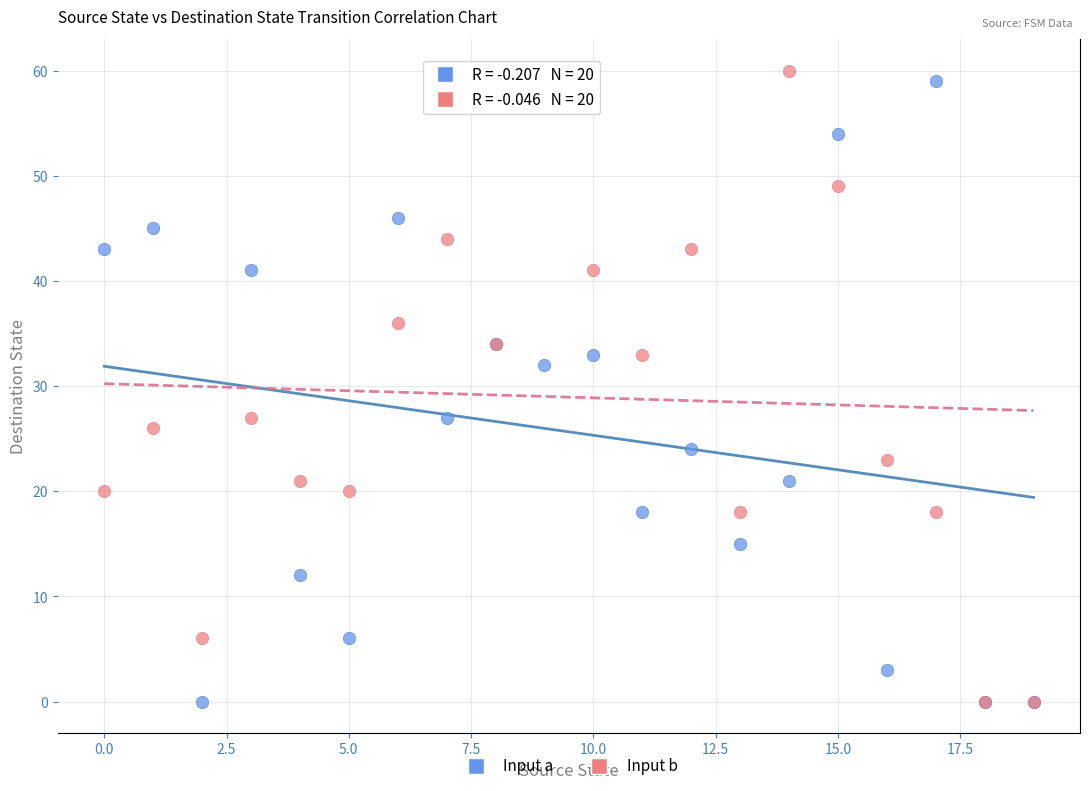

Across all series, what Y value is closest to 30?

32